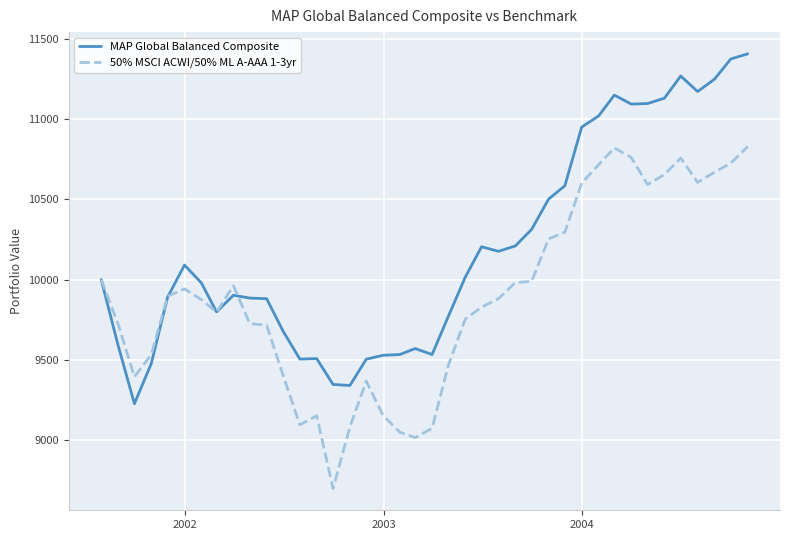

Rank the series by their average value, from lowest to highest.

50% MSCI ACWI/50% ML A-AAA 1-3yr, MAP Global Balanced Composite